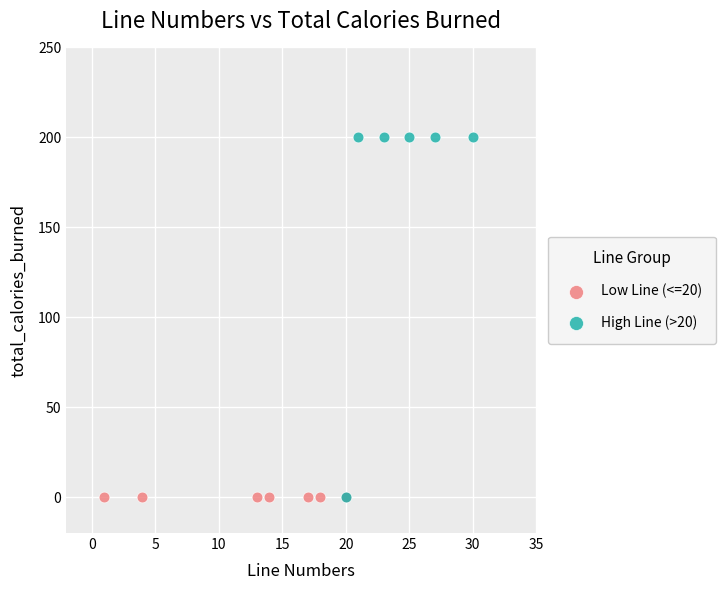

Which series reaches the maximum Y coordinate?

High Line (>20)